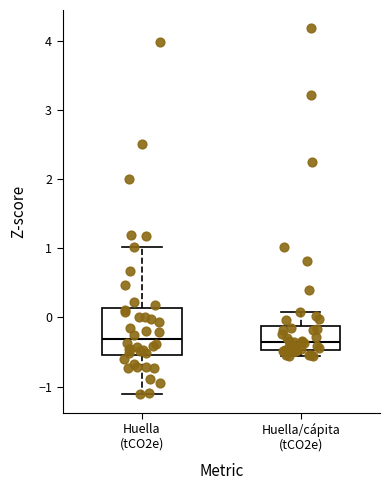

Reading left to right, transcribe this box plot: for each box, give where its median line is, the range the box spans, and where its two whiskers end, as read against the y-axis. The values are not printed on the chart, so give them approximately, as read against the axis.

Huella (tCO2e): median -0.3, box -0.5 to 0.1, whiskers -1.1 to 1.0
Huella/cápita (tCO2e): median -0.4, box -0.5 to -0.1, whiskers -0.6 to 0.1